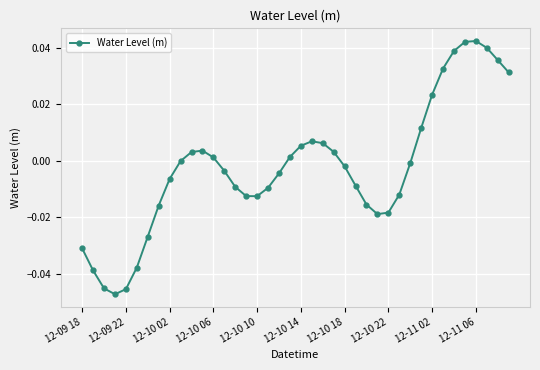

How many series are shown in this chart?

1